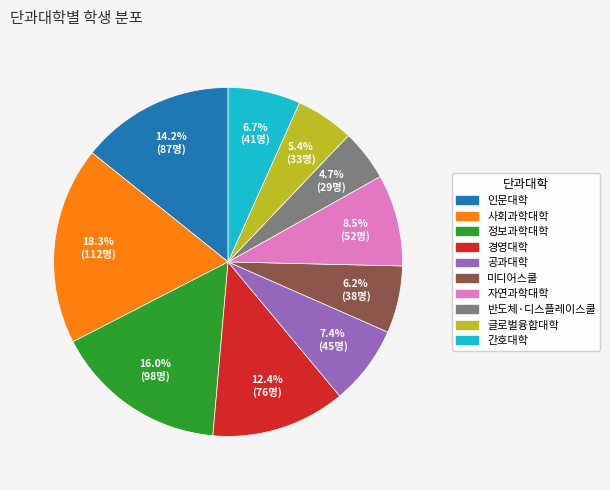

Is it true that 인문대학 is 8% of the pie?

False